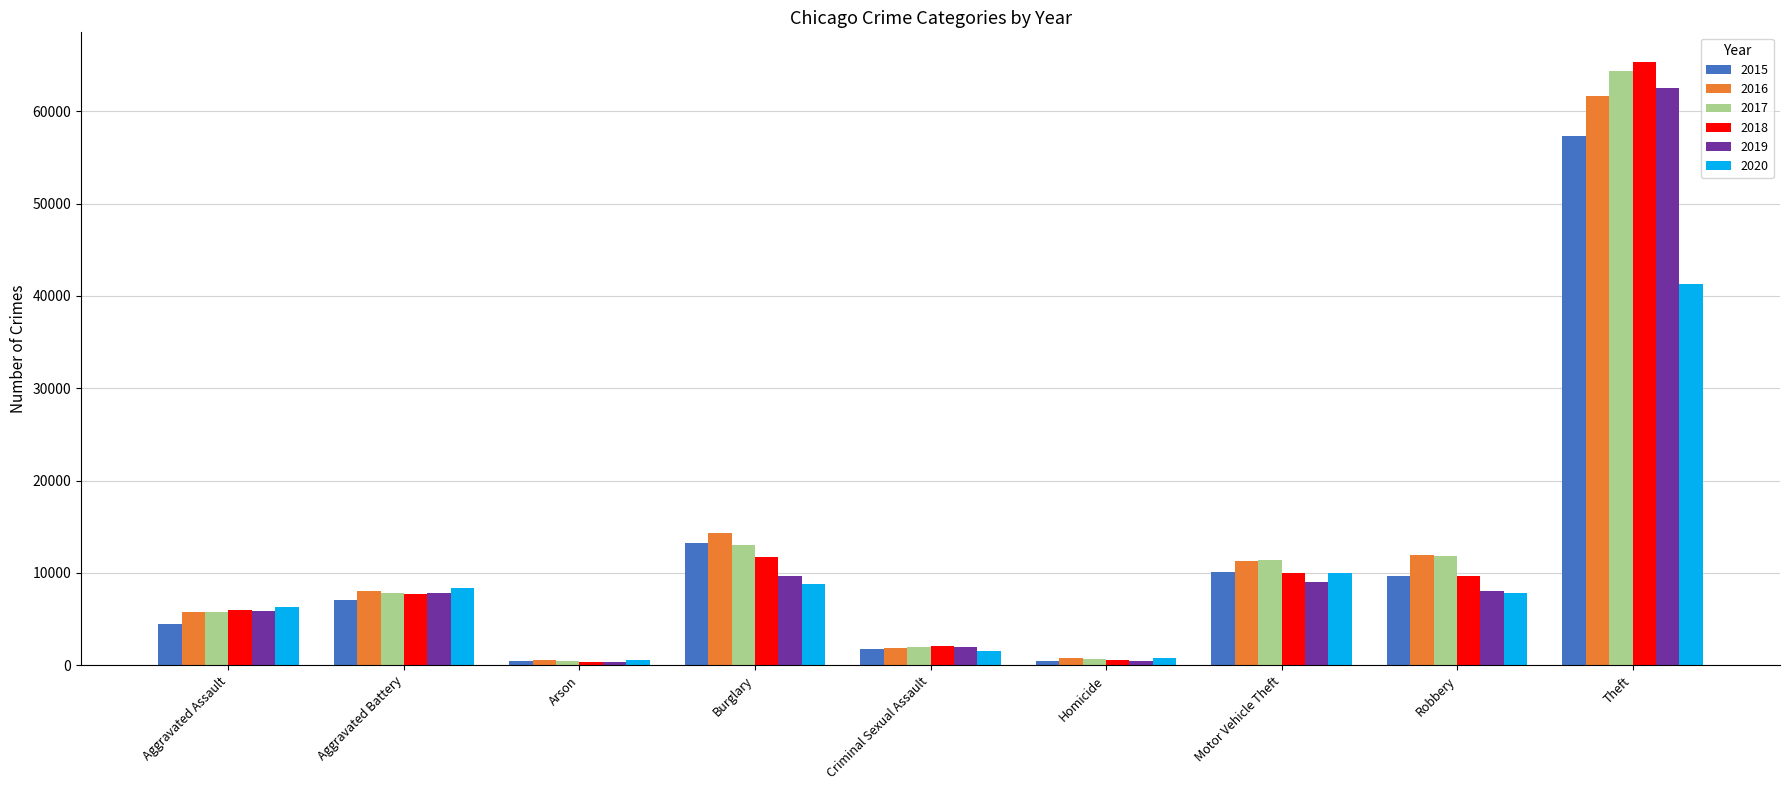

The 2018 series shows 65290 at Theft. True or false?

True